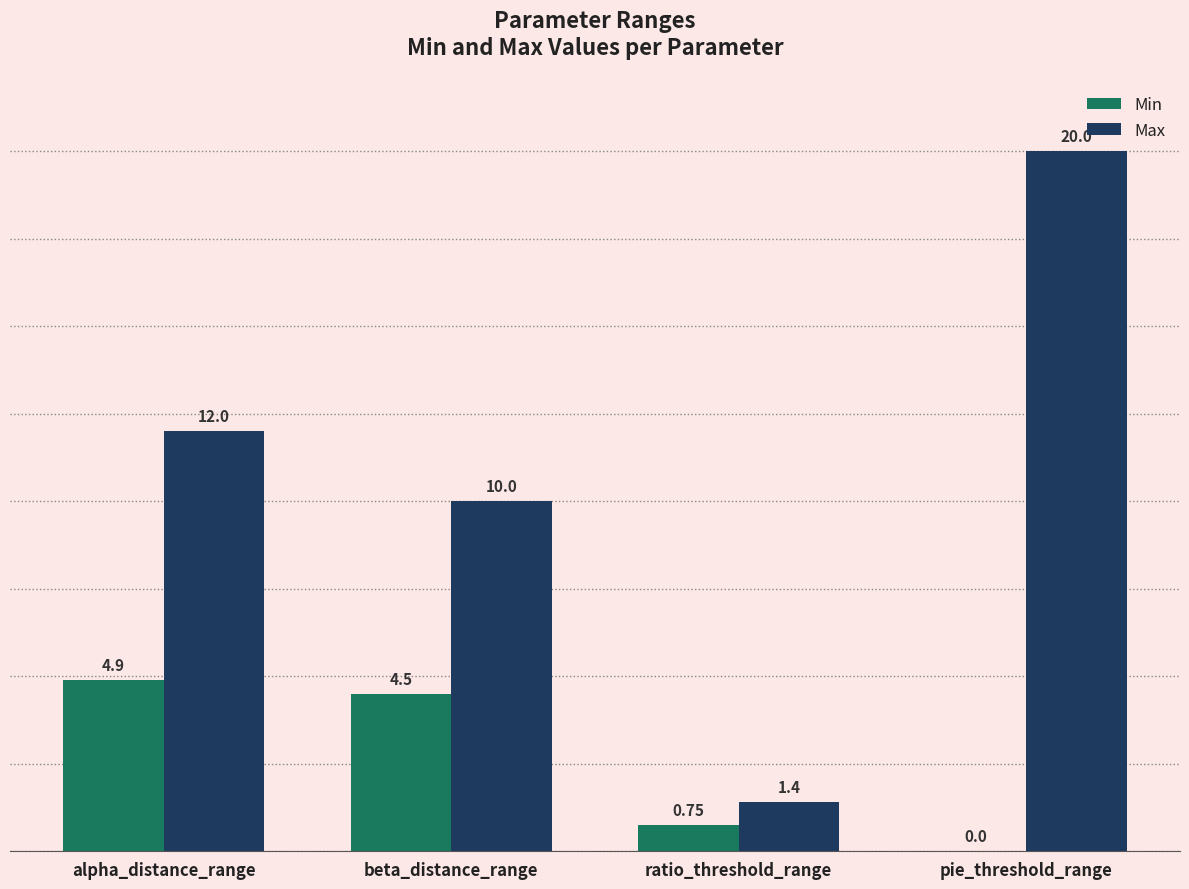

The Max series shows 6.0 at beta_distance_range. True or false?

False